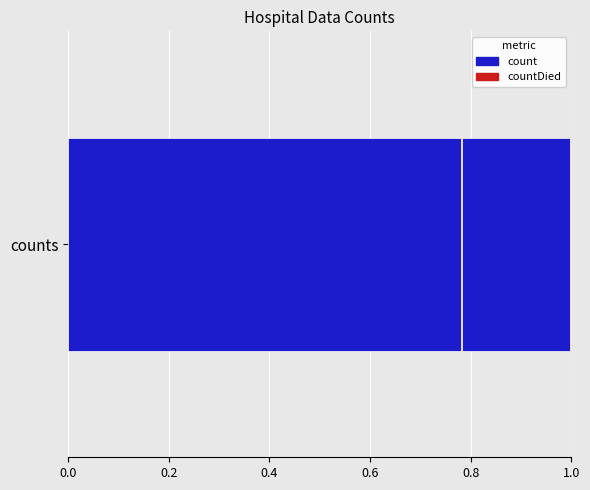

How many data points does each series have?

1